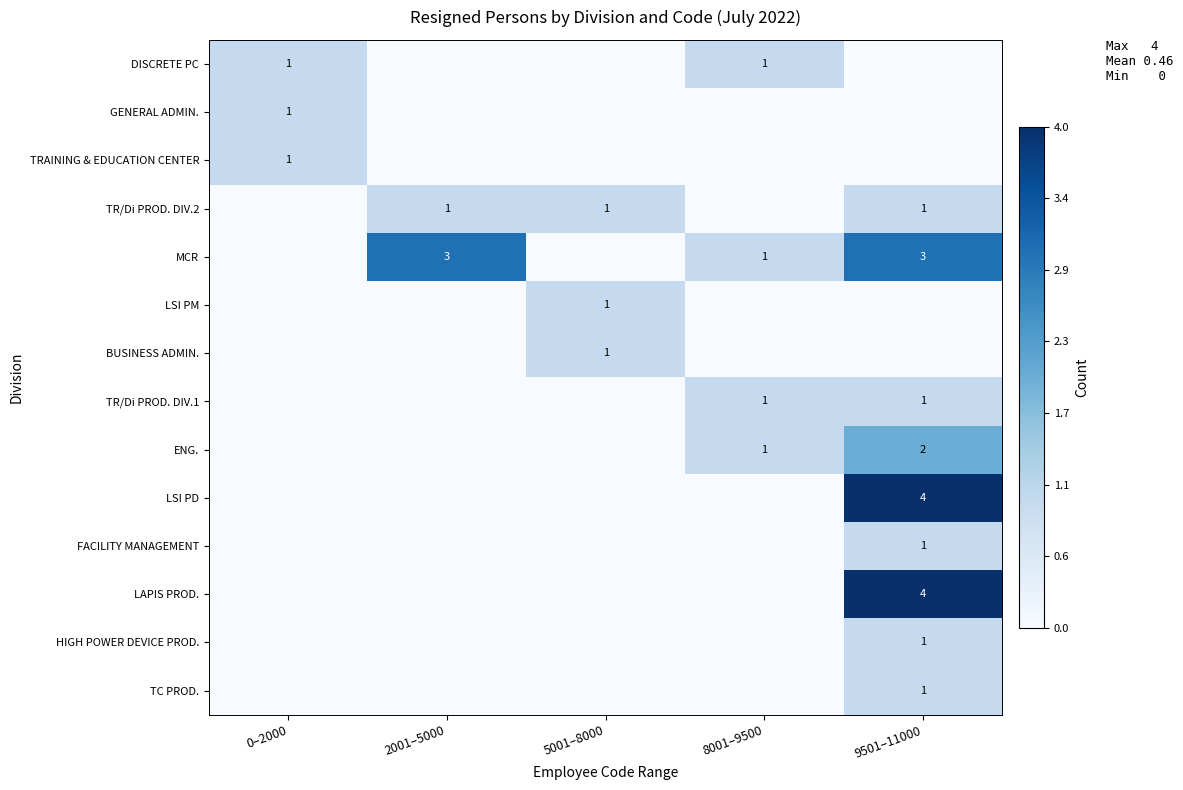

True or false: TR/Di PROD. DIV.2 has a value of 1 at 9501–11000.

True